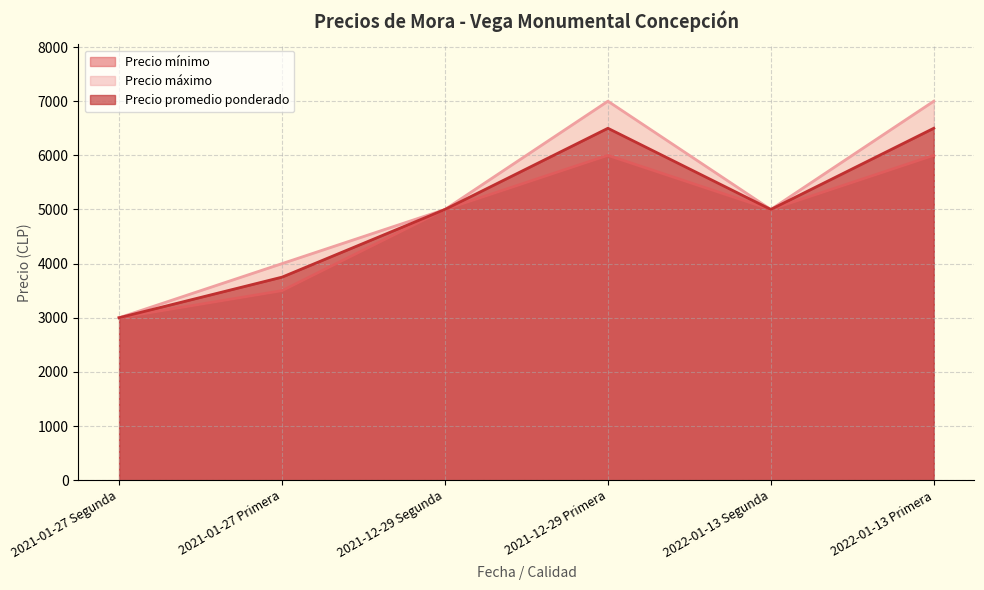

What is the label of the 6th point from the left?

2022-01-13 Primera